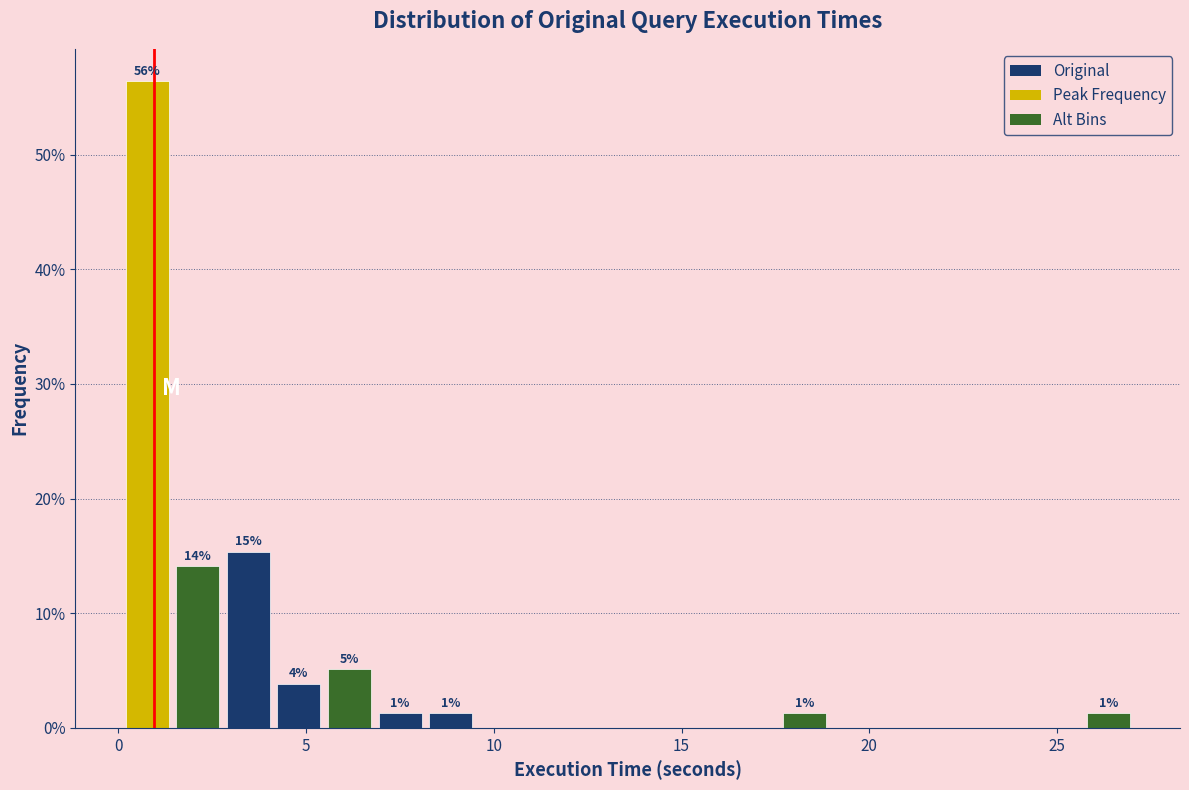

Around what value on the x-axis is the tallest bar? Give the approximate position of its centre, as read against the axis.

1.0